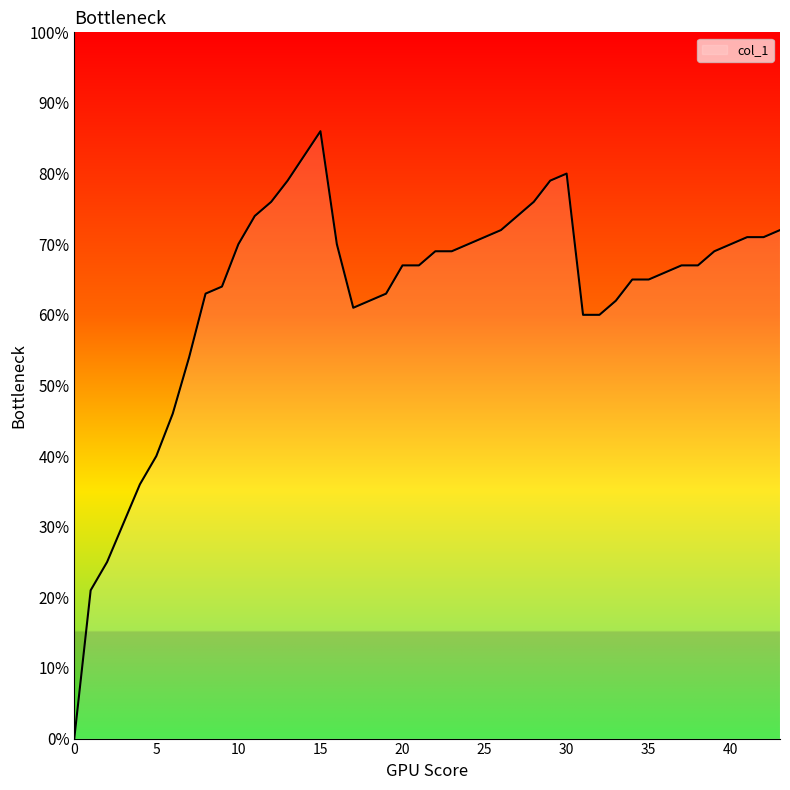

Which label corresponds to the largest value in the chart?

15